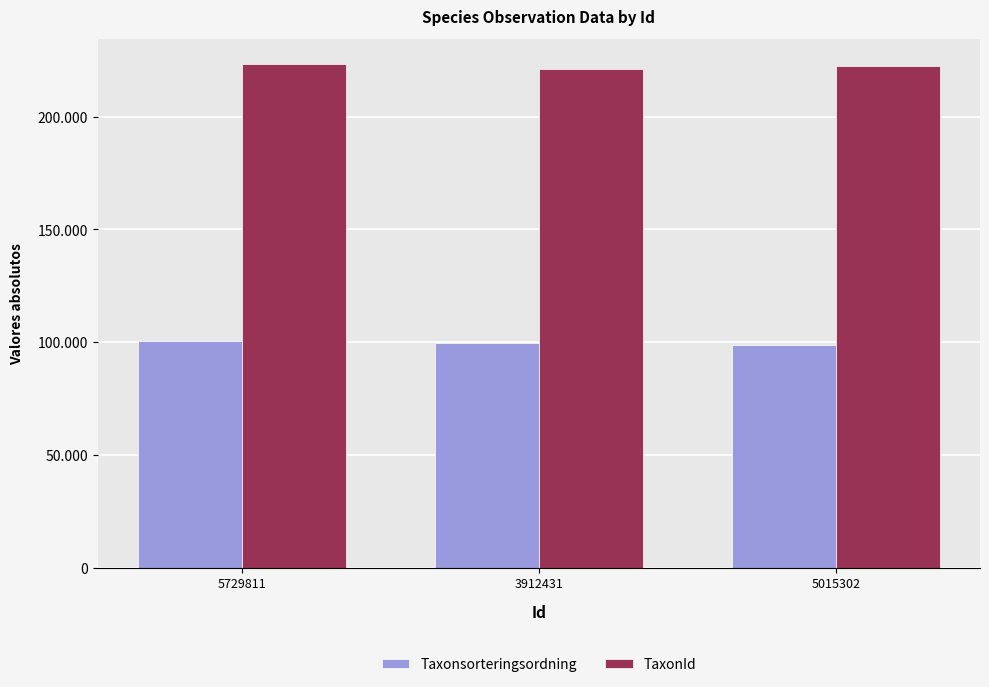

What are all the series names shown in the legend?

Taxonsorteringsordning, TaxonId